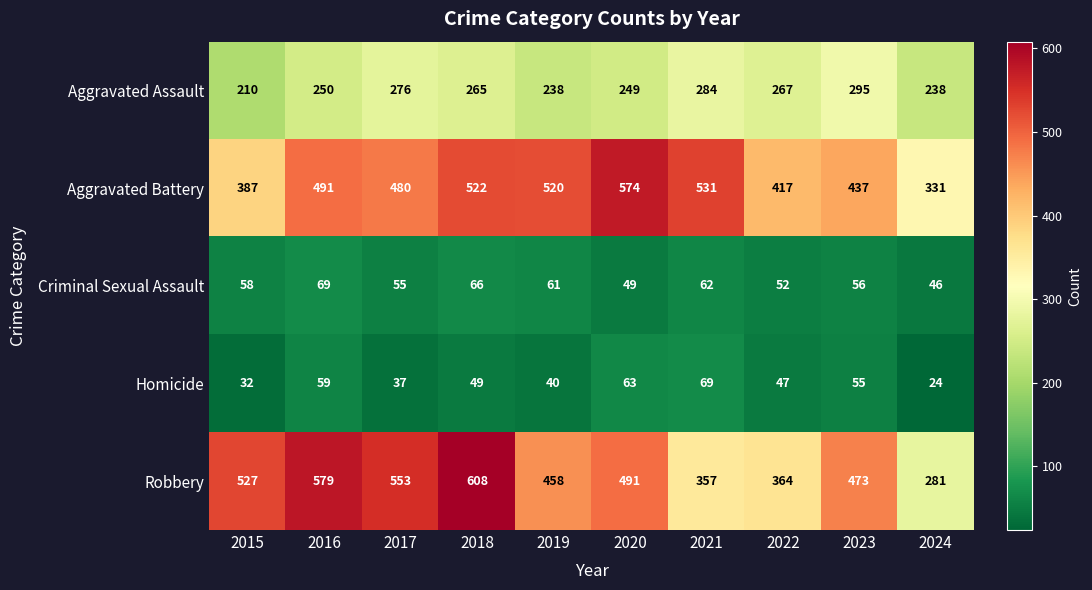

Which series has the largest total across all categories?

Robbery